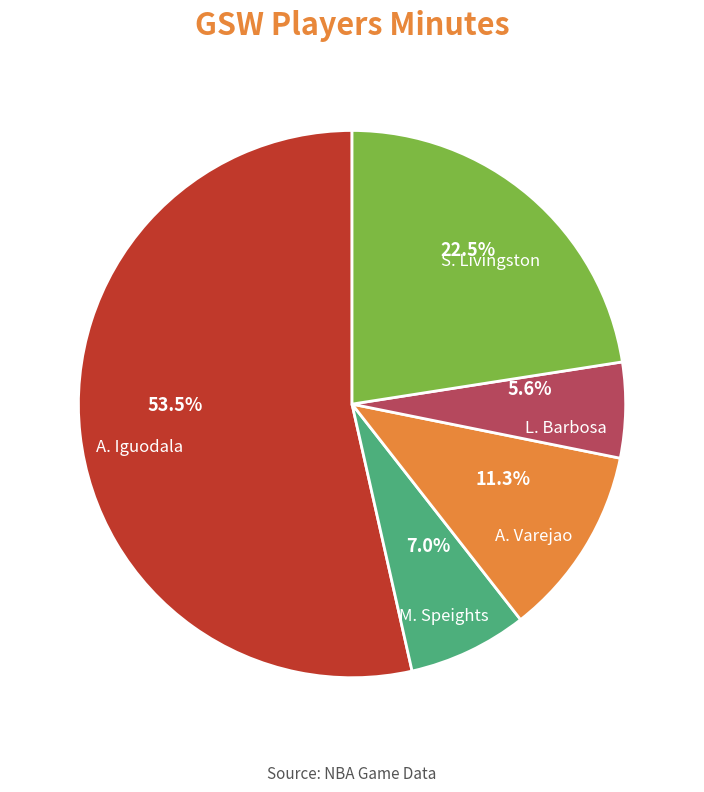

Rank the categories by value from highest to lowest.

A. Iguodala, S. Livingston, A. Varejao, M. Speights, L. Barbosa